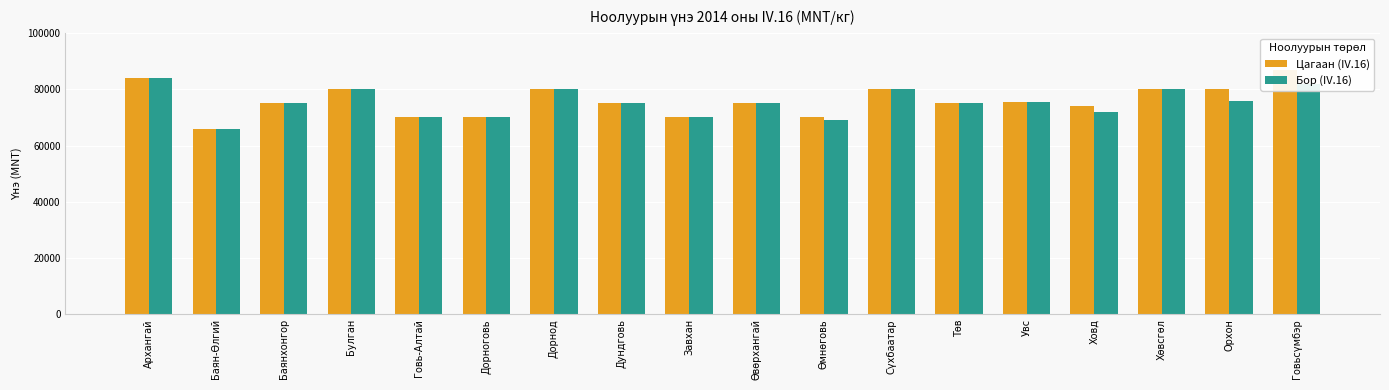

Reading right to left, transcribe all the data shown in this chart.

Цагаан (IV.16): 87000	80000	80000	74000	75500	75000	80000	70000	75000	70000	75000	80000	70000	70000	80000	75000	66000	84000
Бор (IV.16): 82000	76000	80000	72000	75500	75000	80000	69000	75000	70000	75000	80000	70000	70000	80000	75000	66000	84000